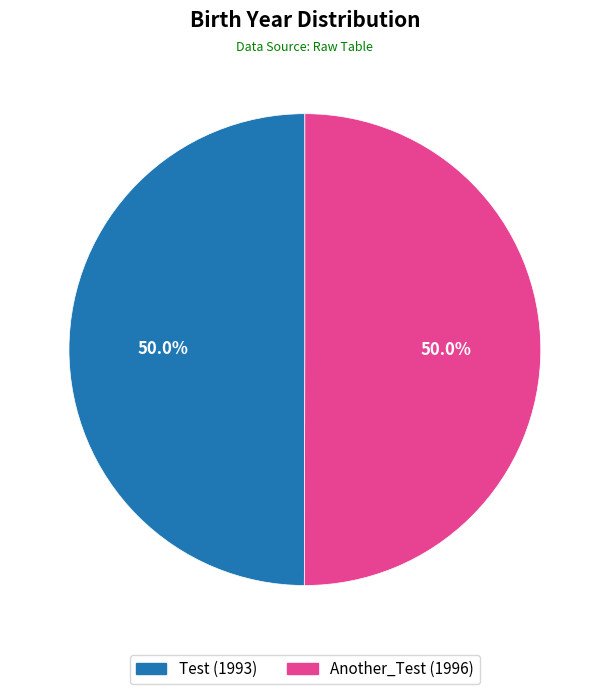

To the nearest percent, what is the average slice percentage?

50%